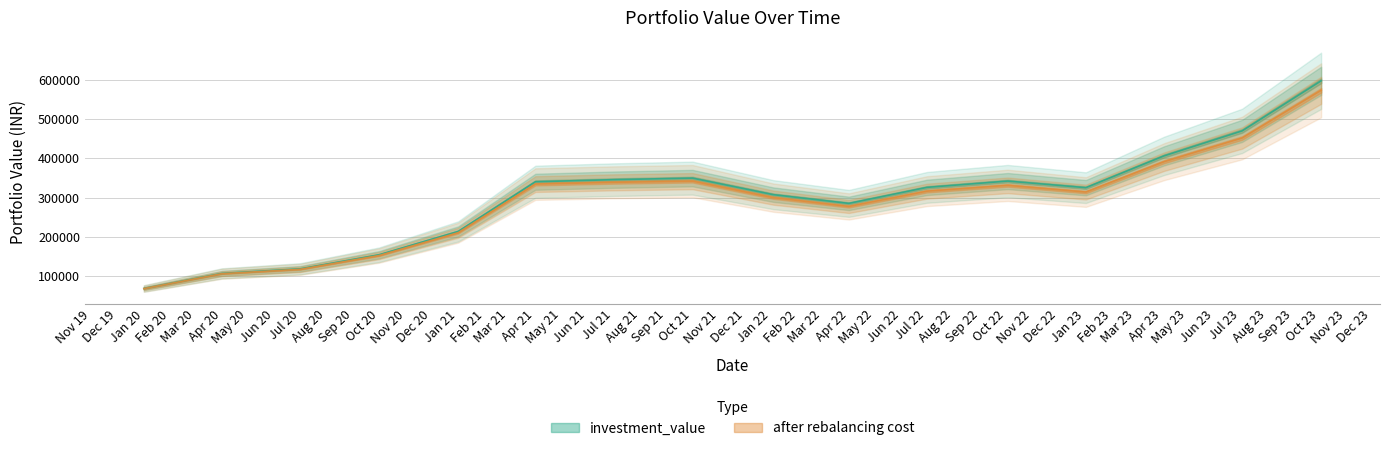

True or false: after rebalancing cost and investment_value intersect in this chart.

False